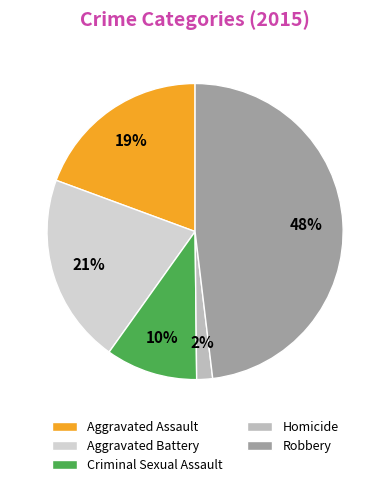

How many slices are in this pie chart?

5